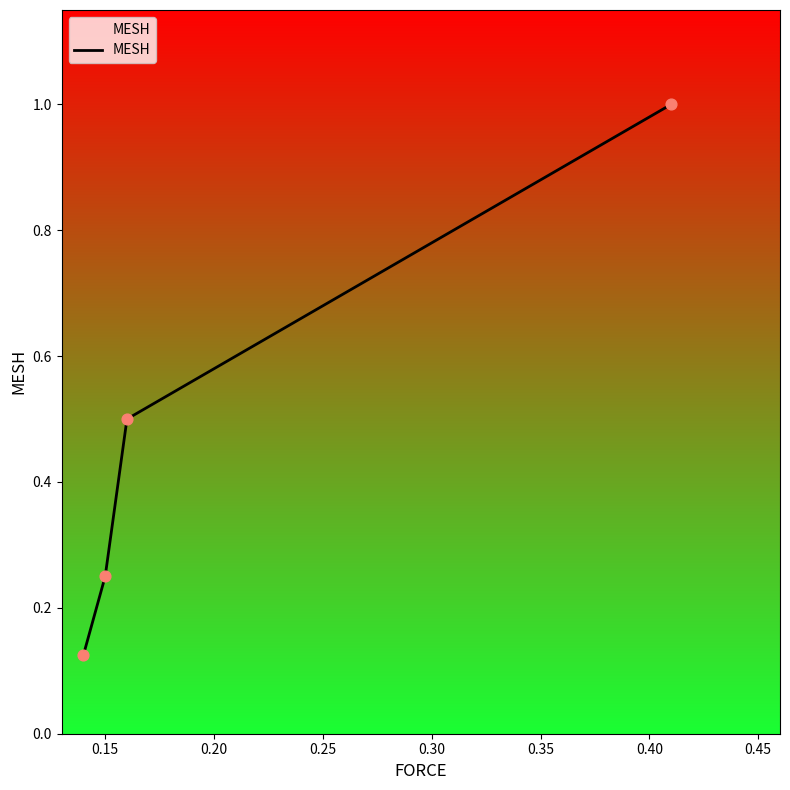

What is the greatest value displayed?

1.0